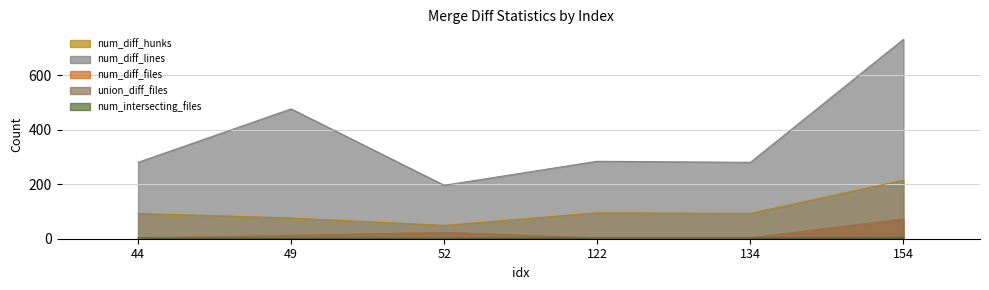

Does the chart display data point markers on the line(s)?

No